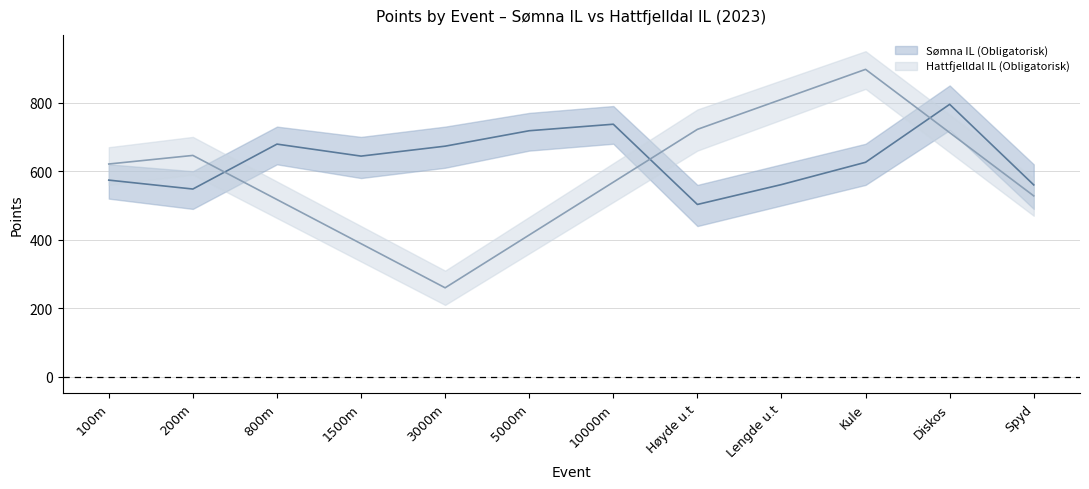

What is the change in value from 800m to 1500m?

-35